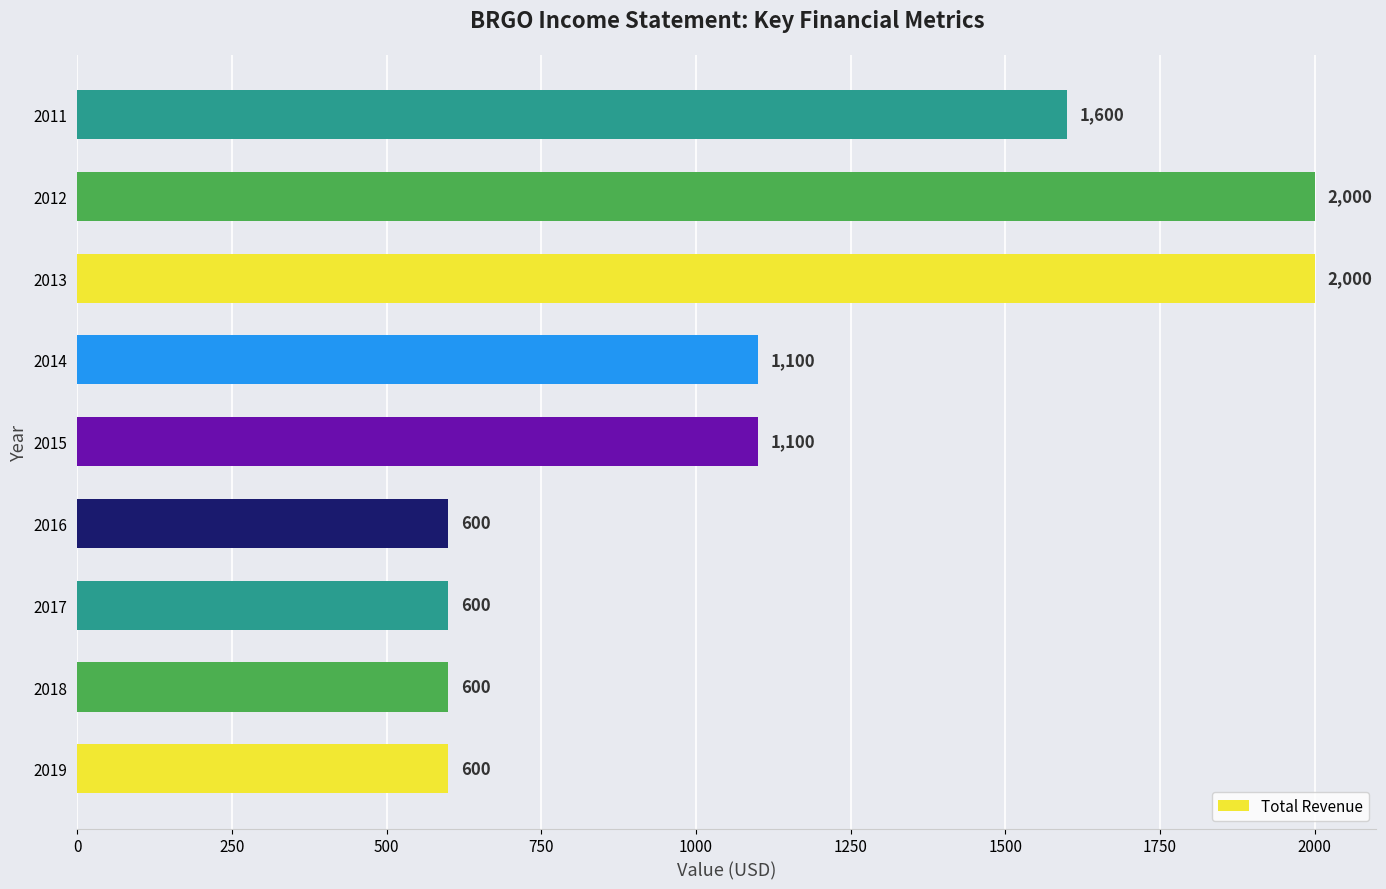

Count the values in the range 600 to 1600.

7